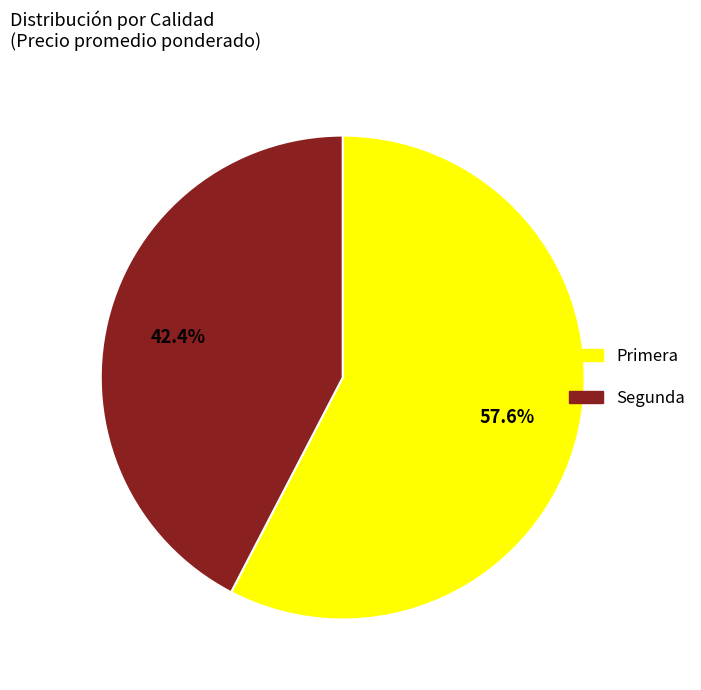

Does Segunda represent more than half of the total?

No